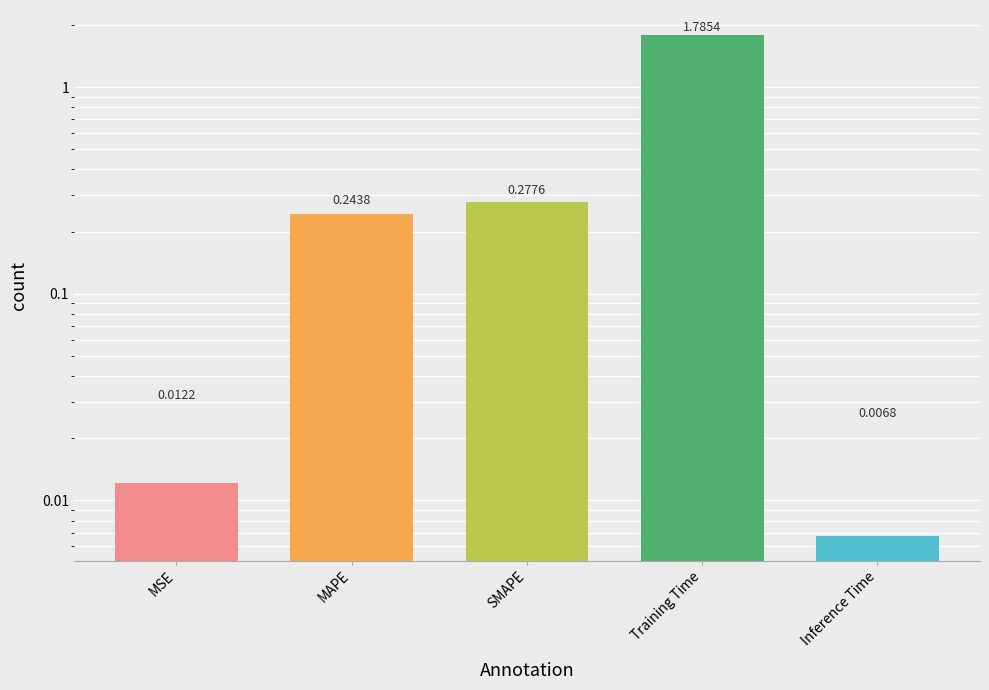

At which category does the chart reach its peak across all series?

Training Time